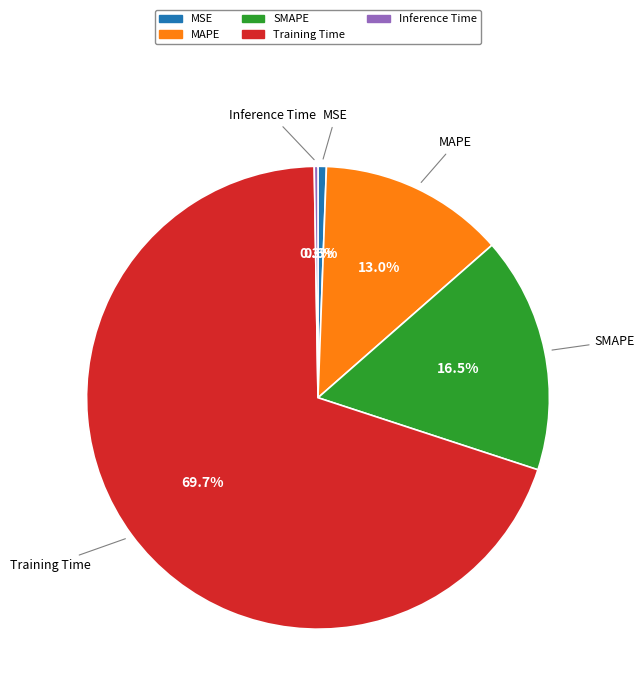

Is there any slice that represents more than half of the pie?

Yes